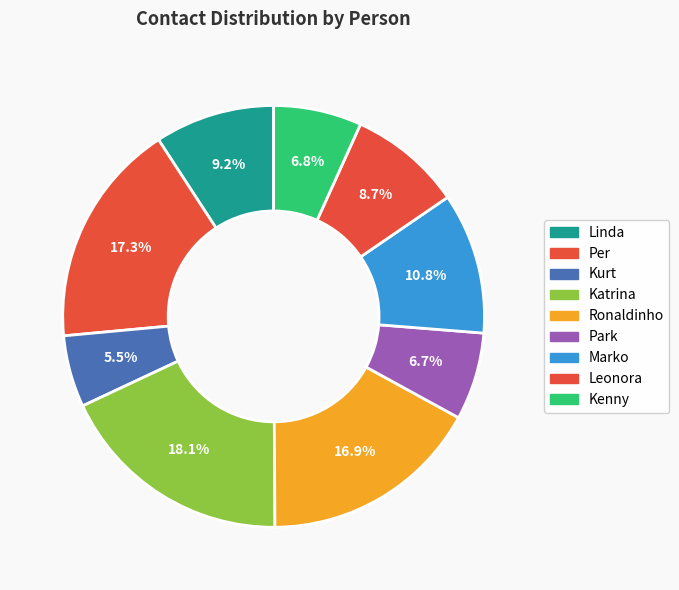

Does Kenny account for over 50% of the chart?

No